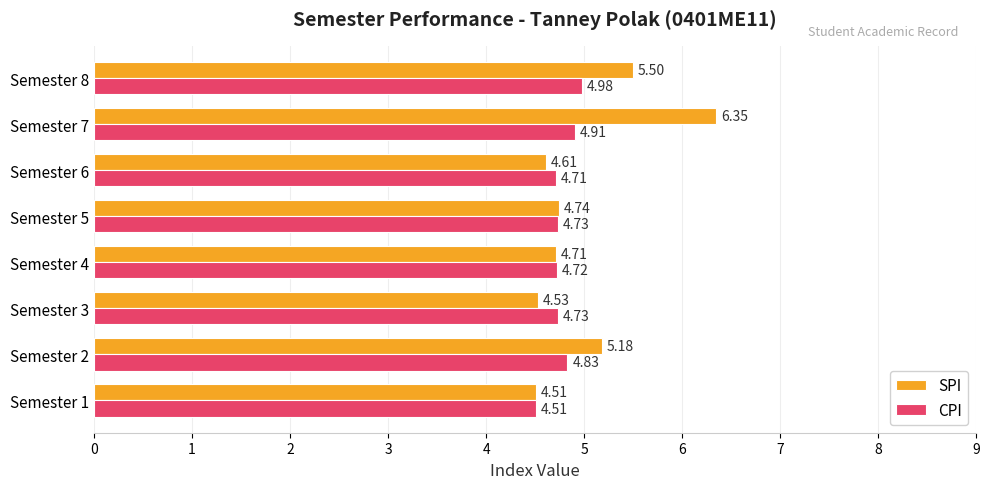

What is the spread (max minus min) of values at Semester 7?

1.4